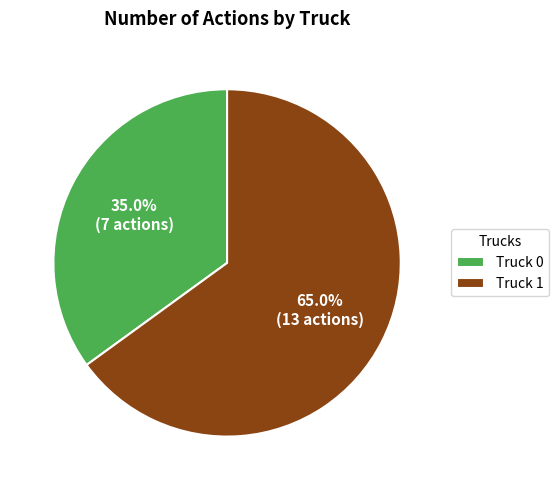

Do Truck 0 and Truck 1 together represent more than half of the pie?

Yes